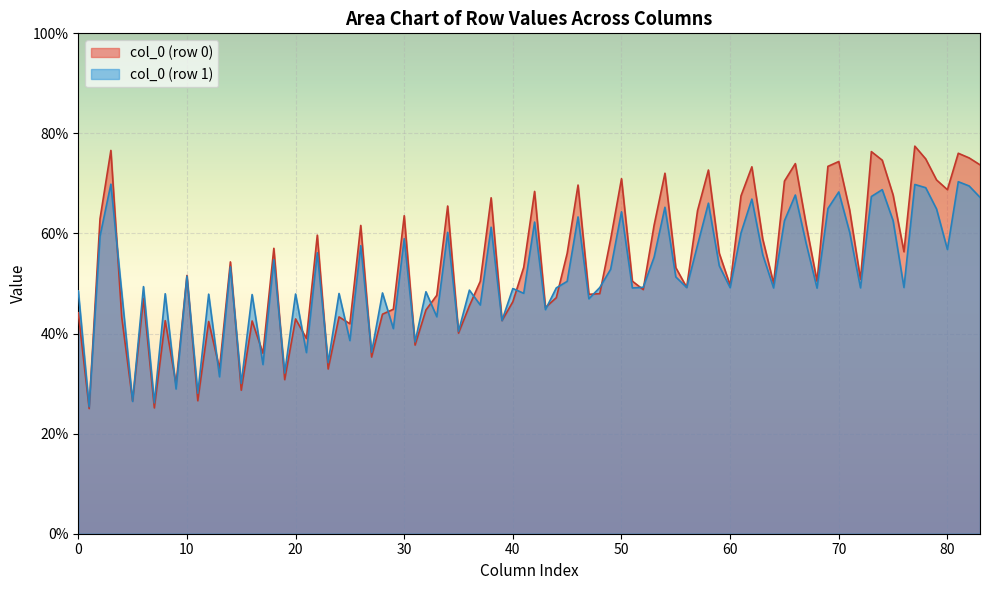

List the series in order of their peak value, lowest first.

col_0 (row 1), col_0 (row 0)